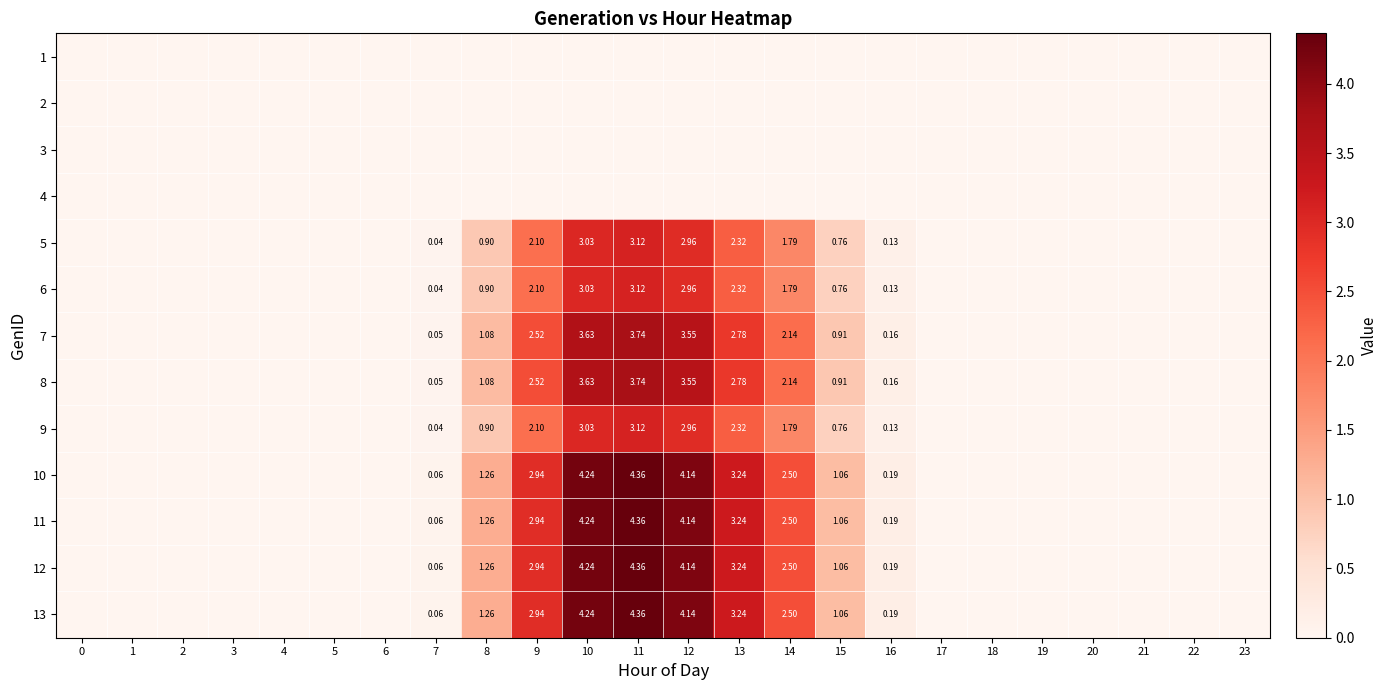

What is the spread (max minus min) of values at 9?

2.9